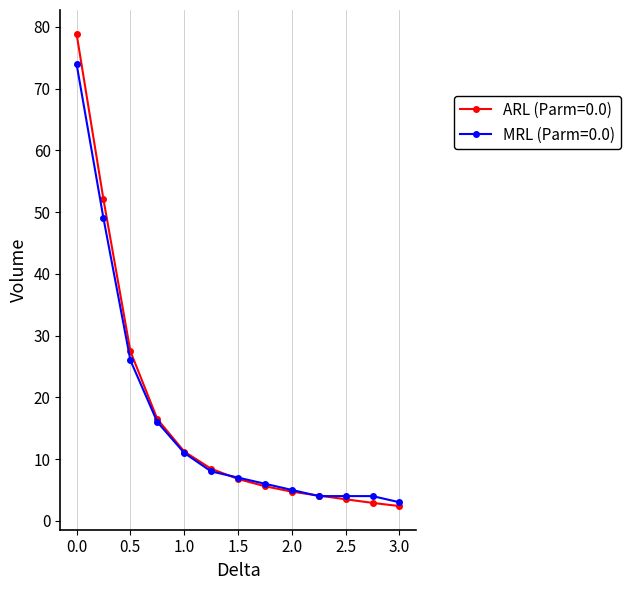

Which series has the largest range (max minus min)?

ARL (Parm=0.0)